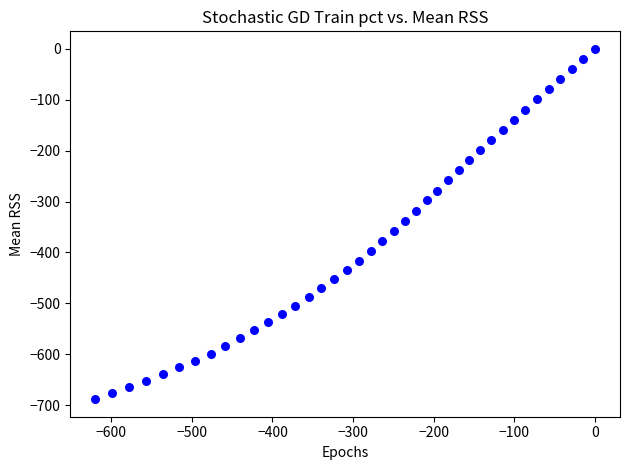

What is the range of Y values (max minus min)?

688.3